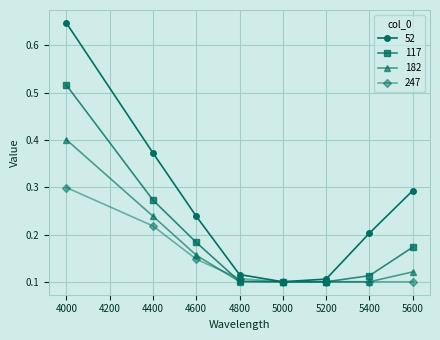

Is it true that 117 equals 0.1 at 5400?

True